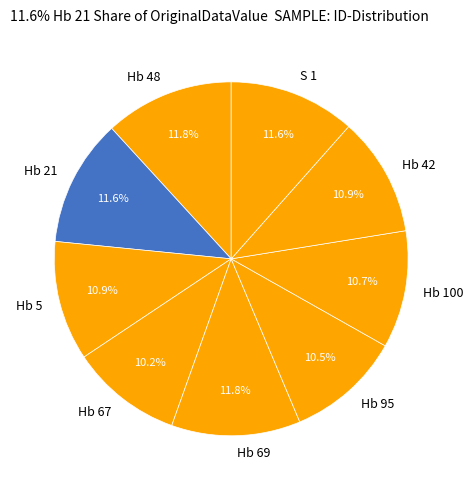

To the nearest percent, what portion does Hb 42 represent?

11%